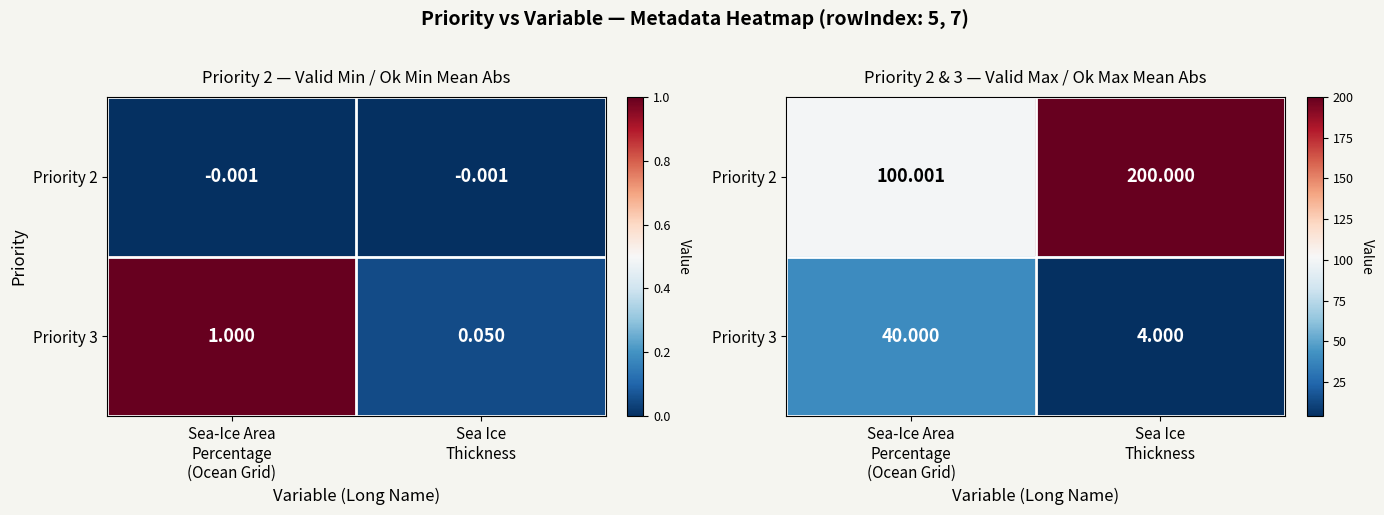

Which category has the highest value in the Priority 3 series?

Sea-Ice Area Percentage (Ocean Grid)